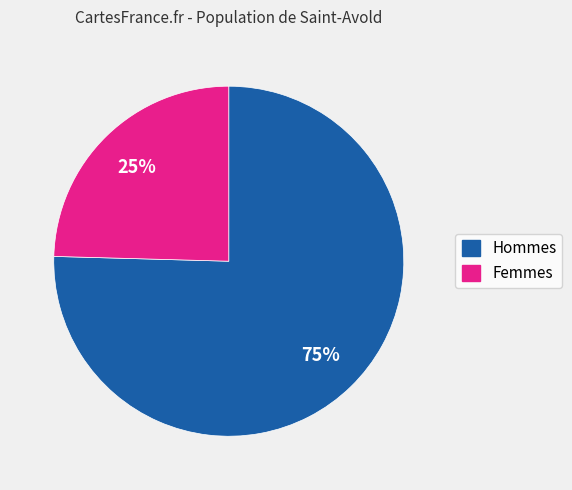

To the nearest percent, what is the average slice percentage?

50%